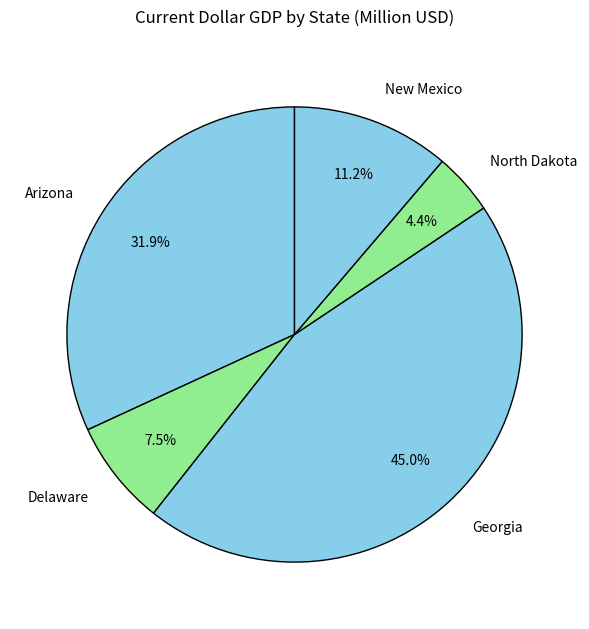

Is it true that New Mexico is 11% of the pie?

True